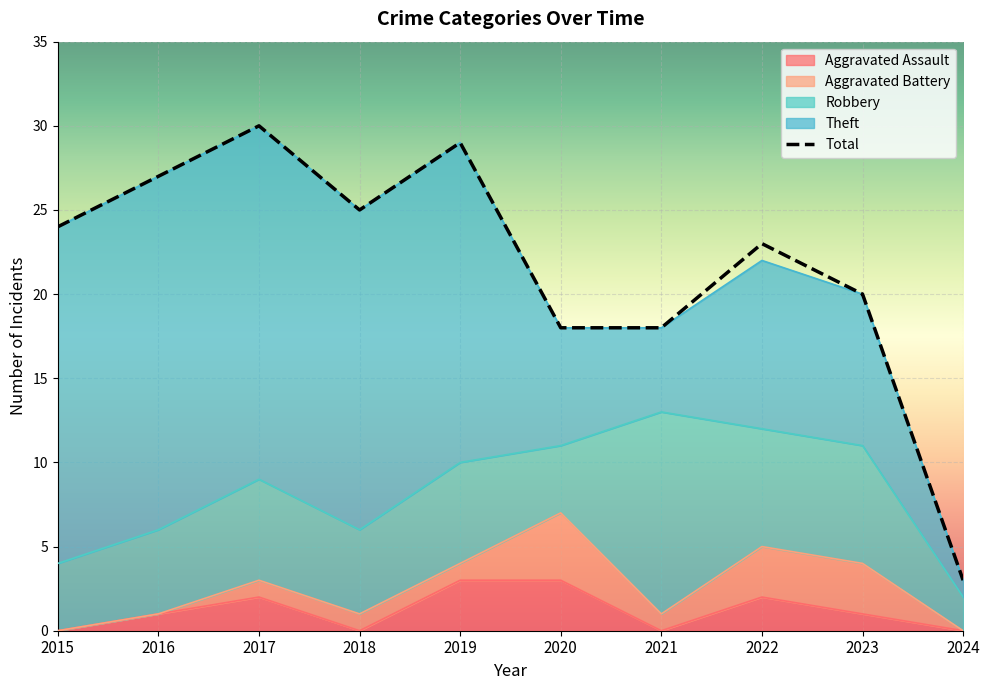

What is the difference between the maximum and minimum values?

27